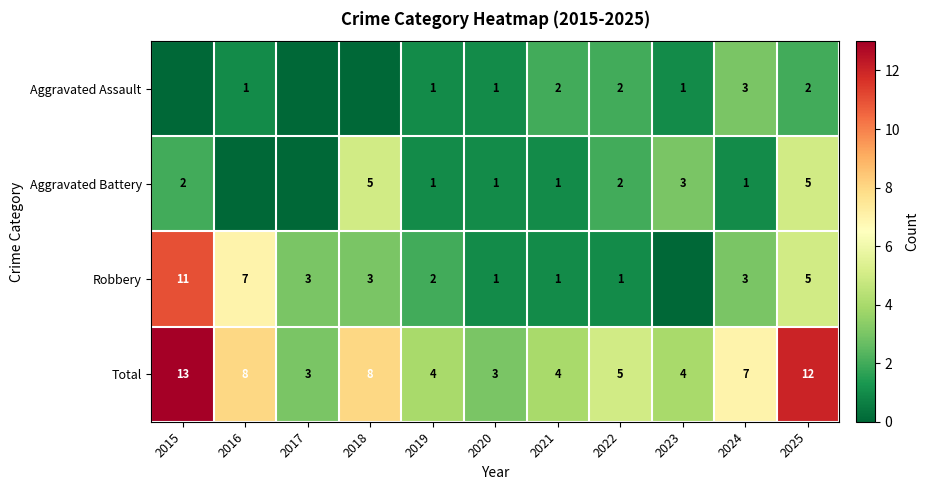

Is it true that Aggravated Assault equals 1 at 2016?

True